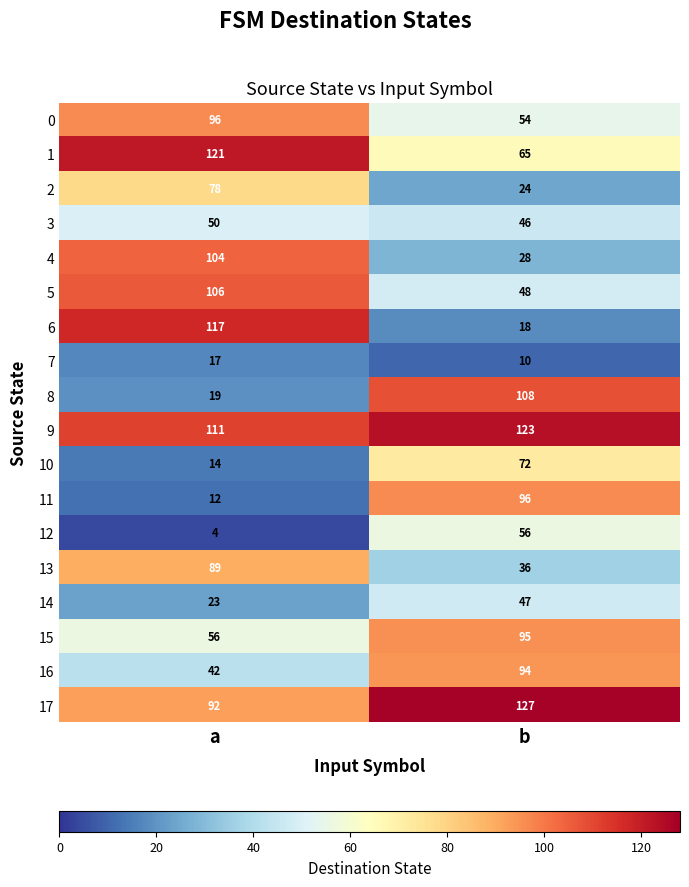

The value of 6 at b is 18. True or false?

True